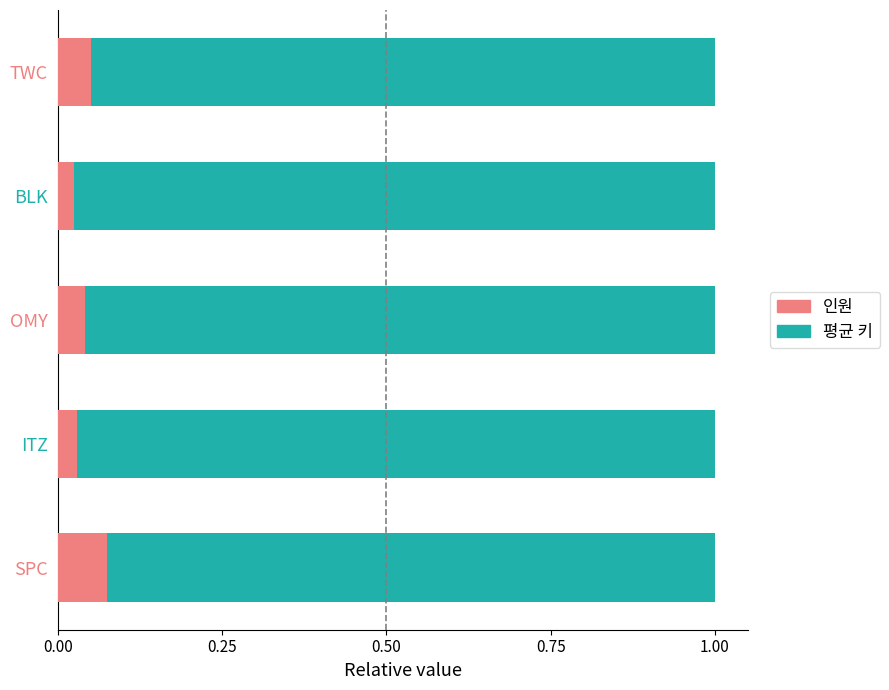

How many 인원 values are between 0 and 1?

5